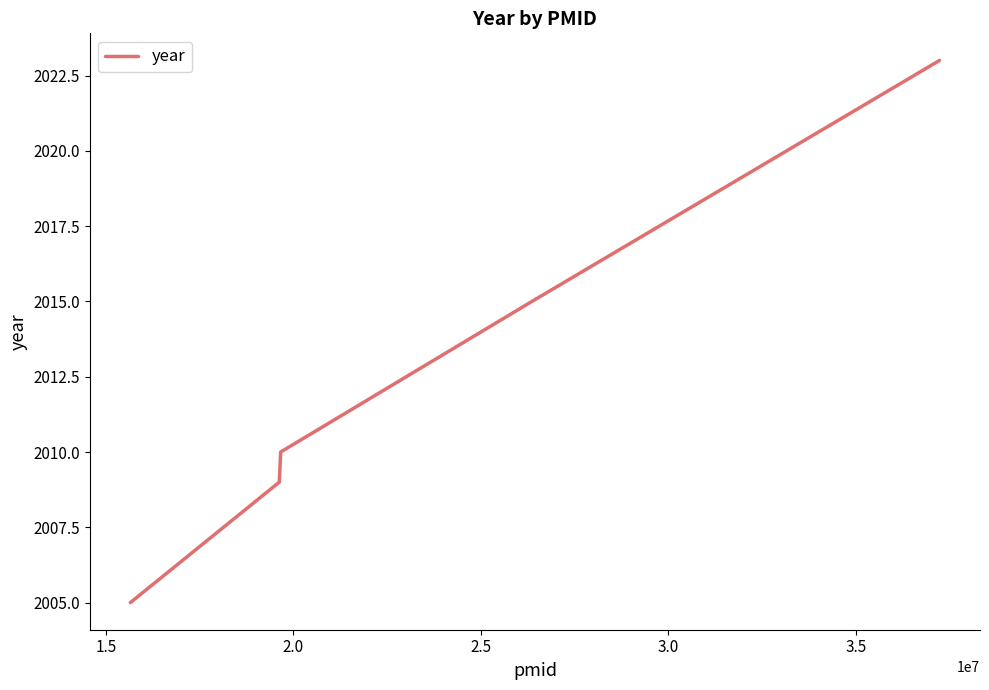

What is the difference between the maximum and minimum values?

18